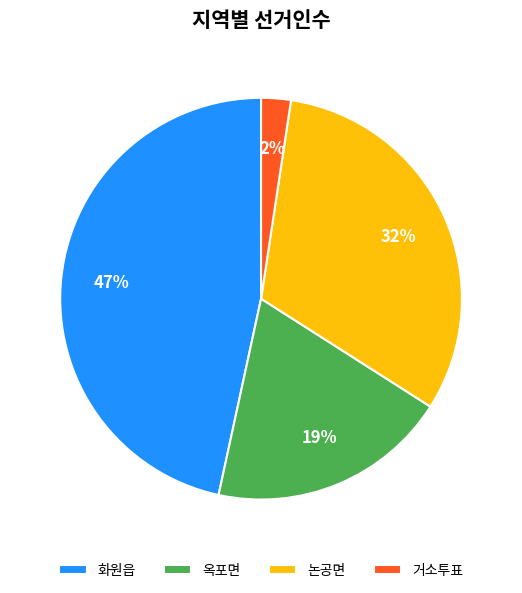

Is the sum of 논공면 and 거소투표 greater than half?

No